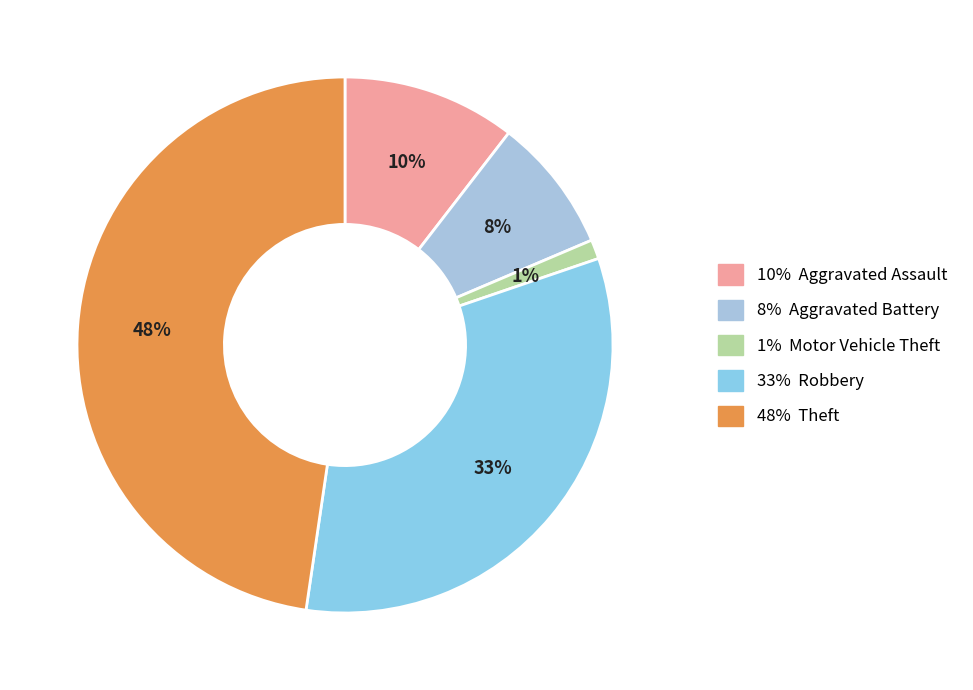

Count the number of slices in the pie.

5